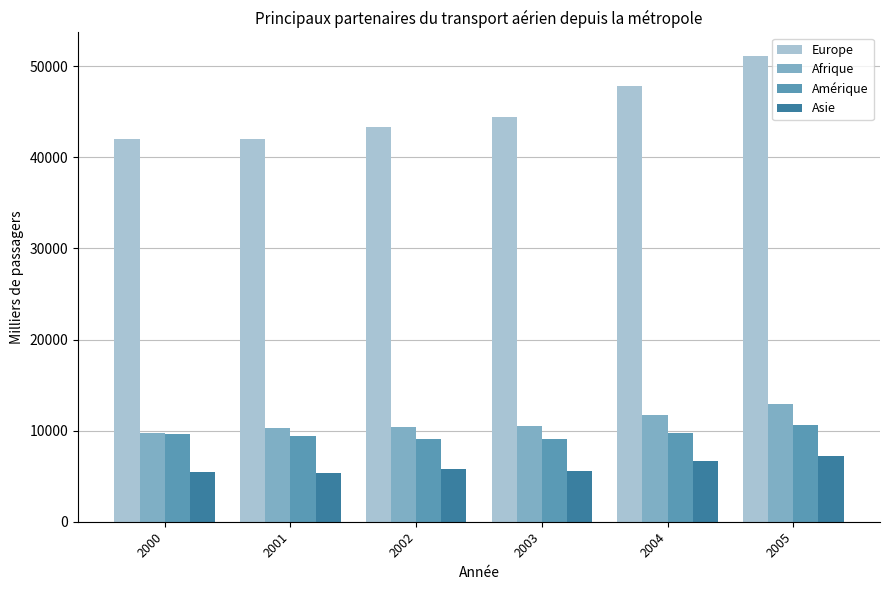

Where is Europe nearest to the value 46592?

2004